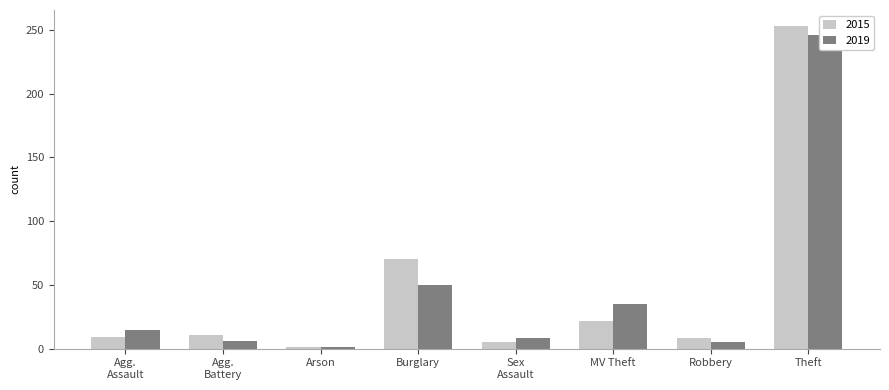

What is the label of the 5th bar from the right?

Burglary